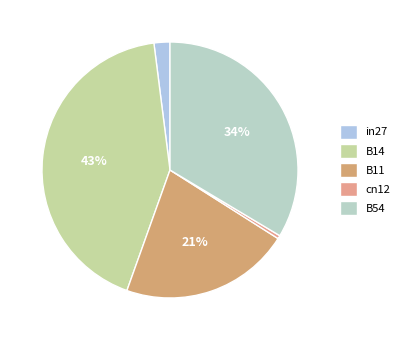

Does any single category account for the majority?

No